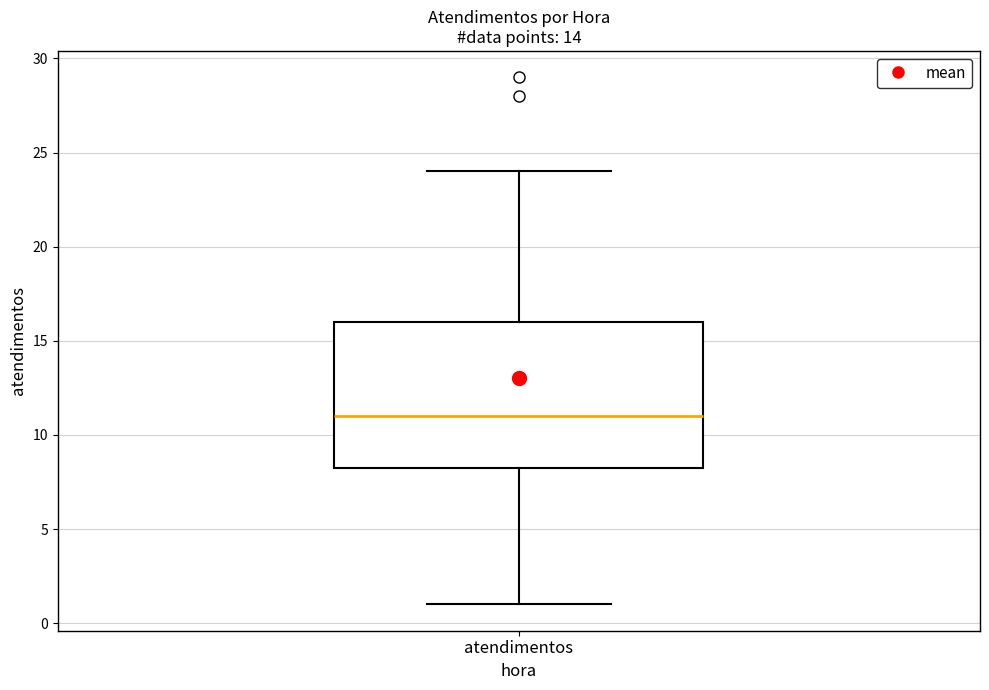

Where does the lower whisker of the box for atendimentos end on the y-axis? The values are not printed on the chart, so give them approximately, as read against the axis.

1.0